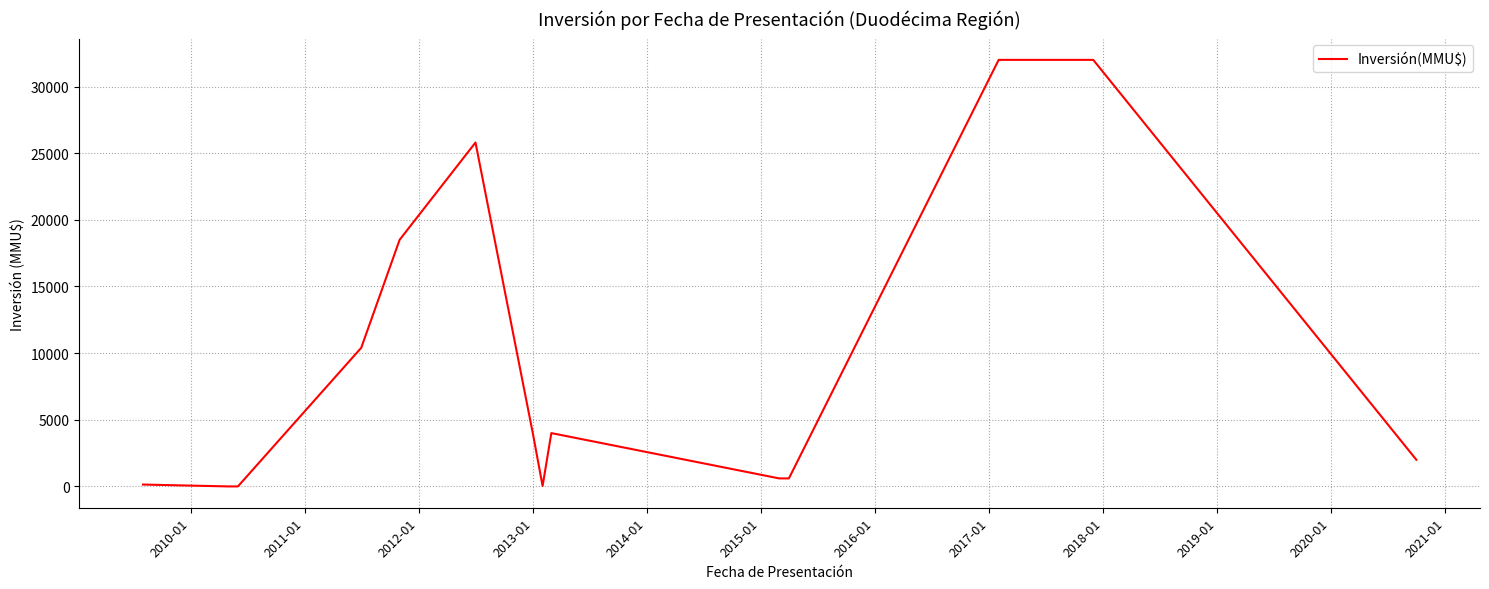

What is the greatest value displayed?

32000